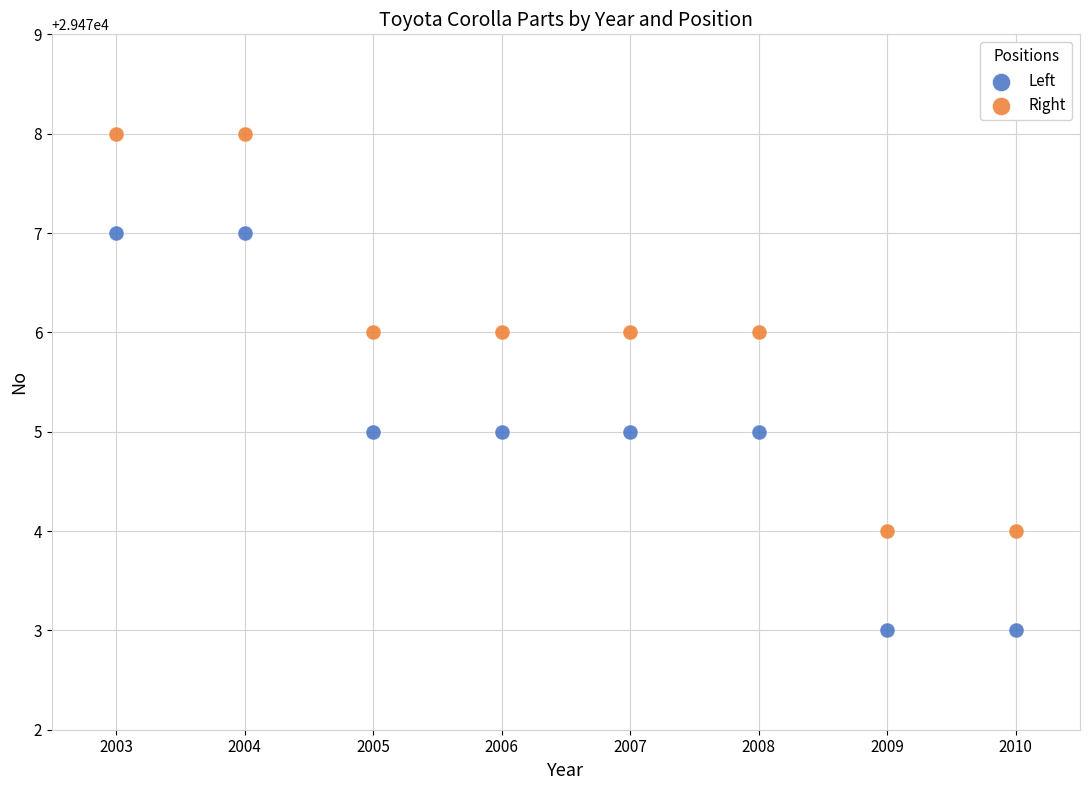

Across all data points, what is the range of Y values (max minus min)?

5